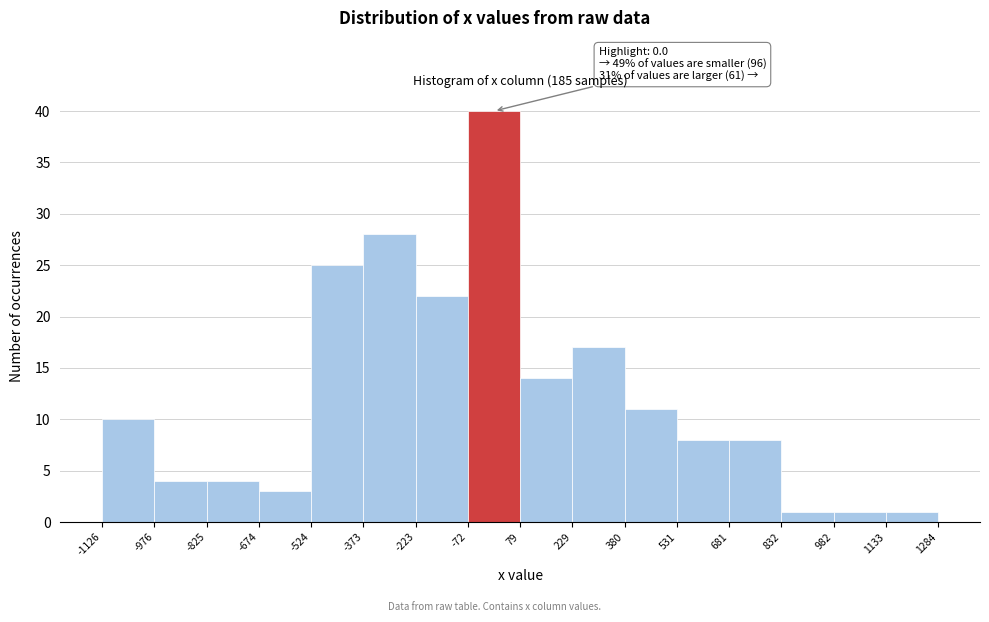

Over which range of the x-axis is the bar tallest?

-72 to 79